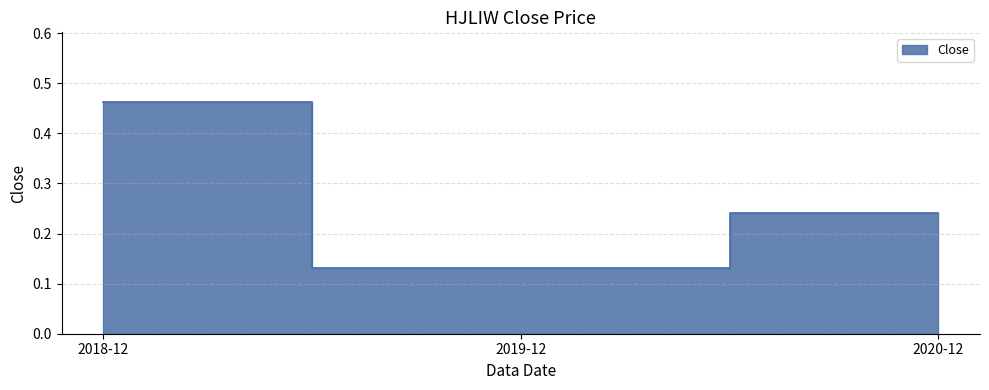

Reading right to left, what are all the values shown in this chart?

2020-12=0.2	2019-12=0.1	2018-12=0.5